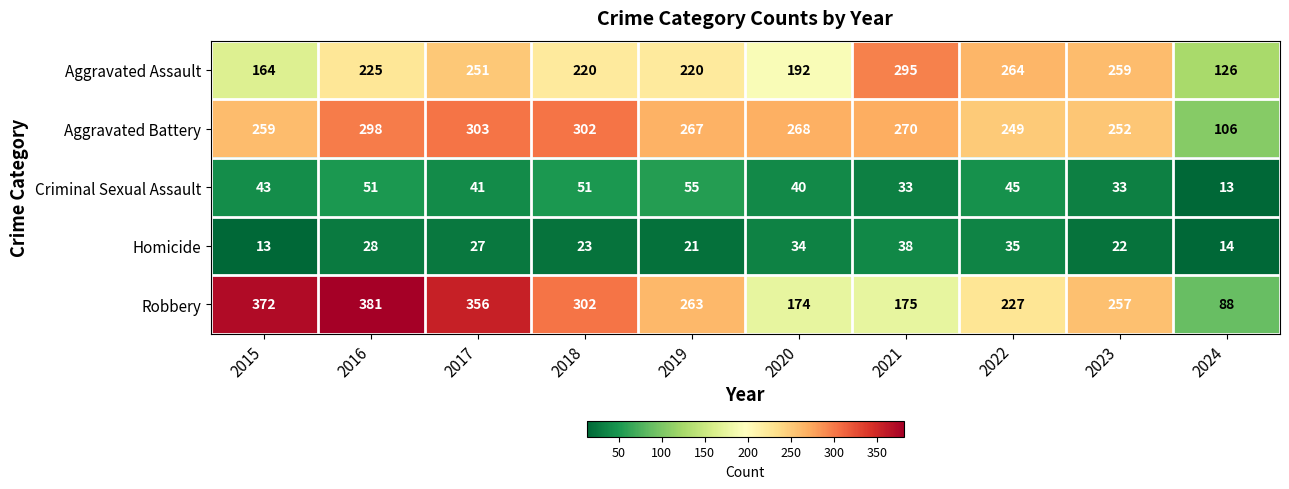

Which series has the widest spread of values?

Robbery